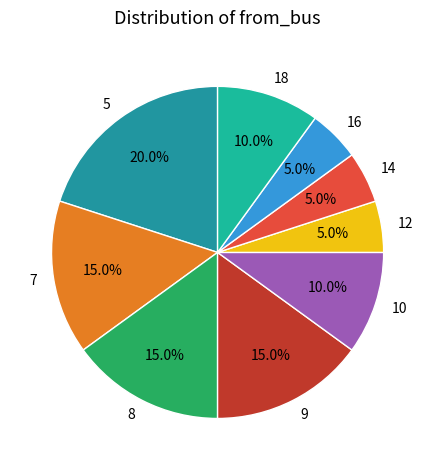

How many slices are in this pie chart?

9